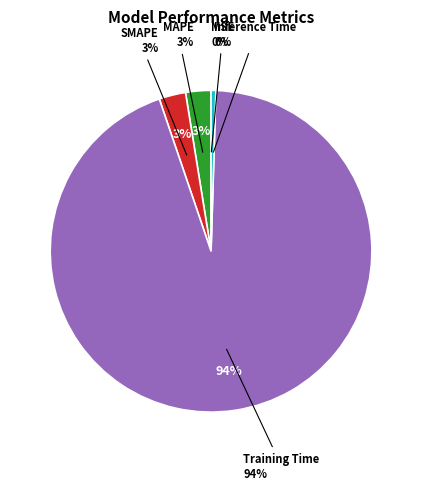

Which slice is the largest?

Training Time